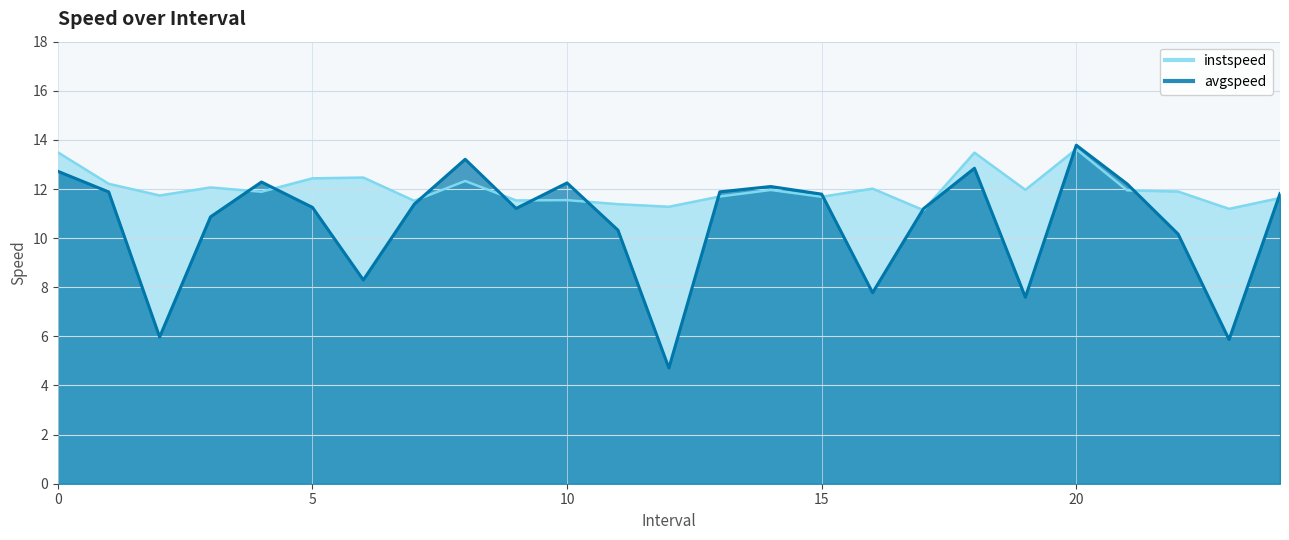

How many times do instspeed and avgspeed cross each other?

13